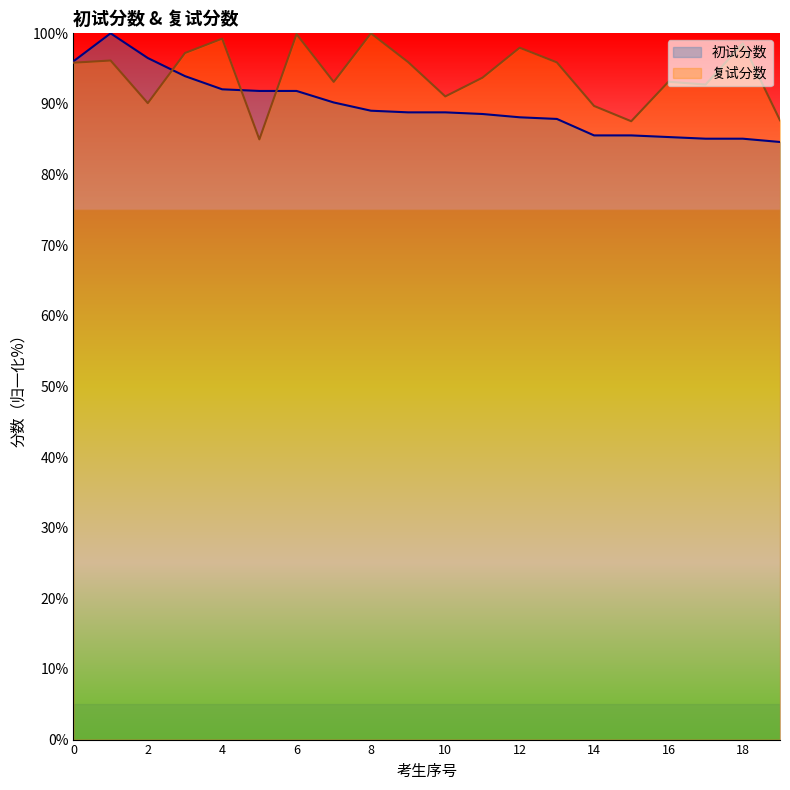

What is the value of the 复试分数 point at the 18th from the left?

92.7